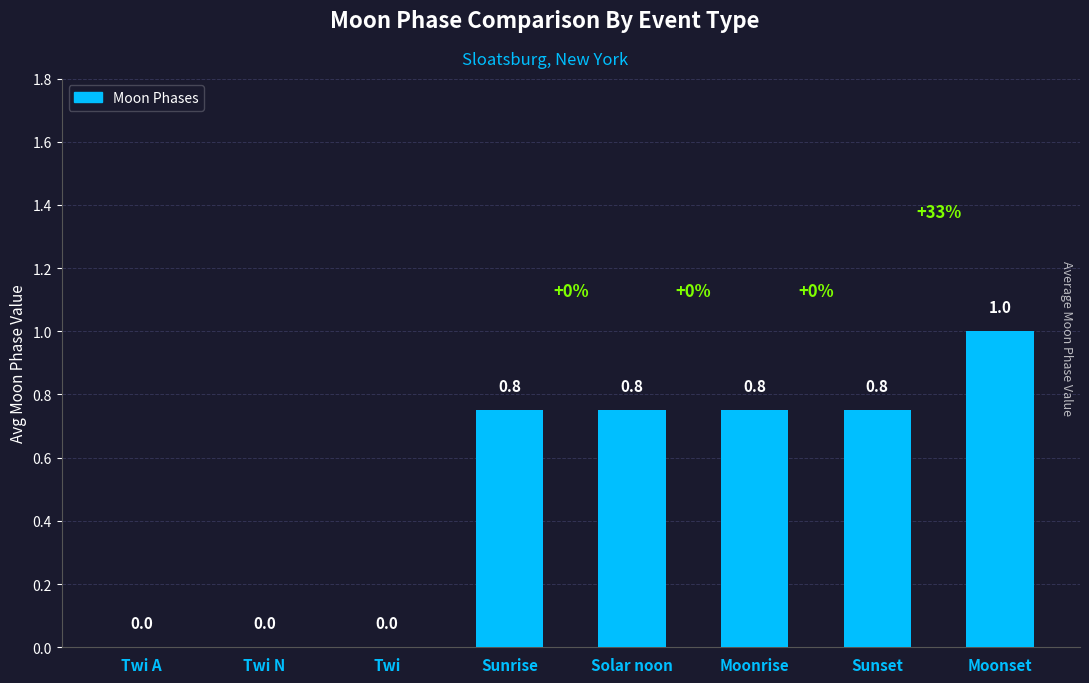

What is the sum of the values at Moonrise and Moonset?

1.8